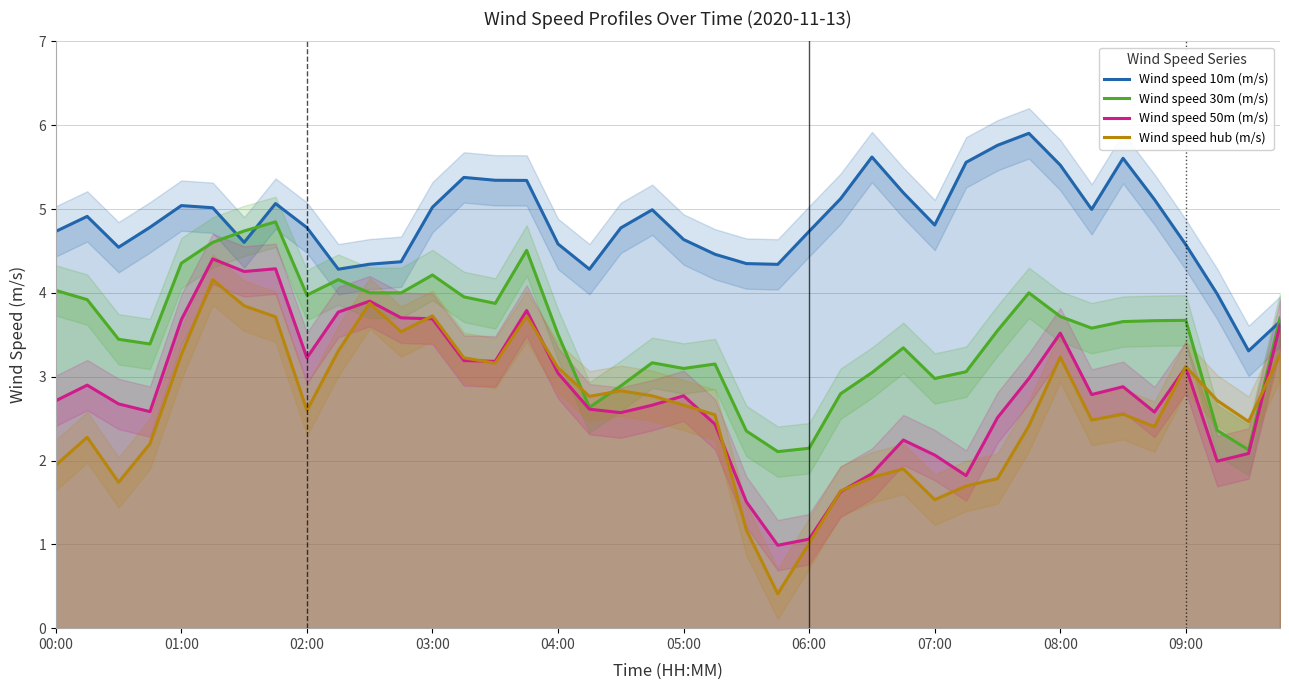

What is the minimum value for Wind speed hub (m/s)?

0.4